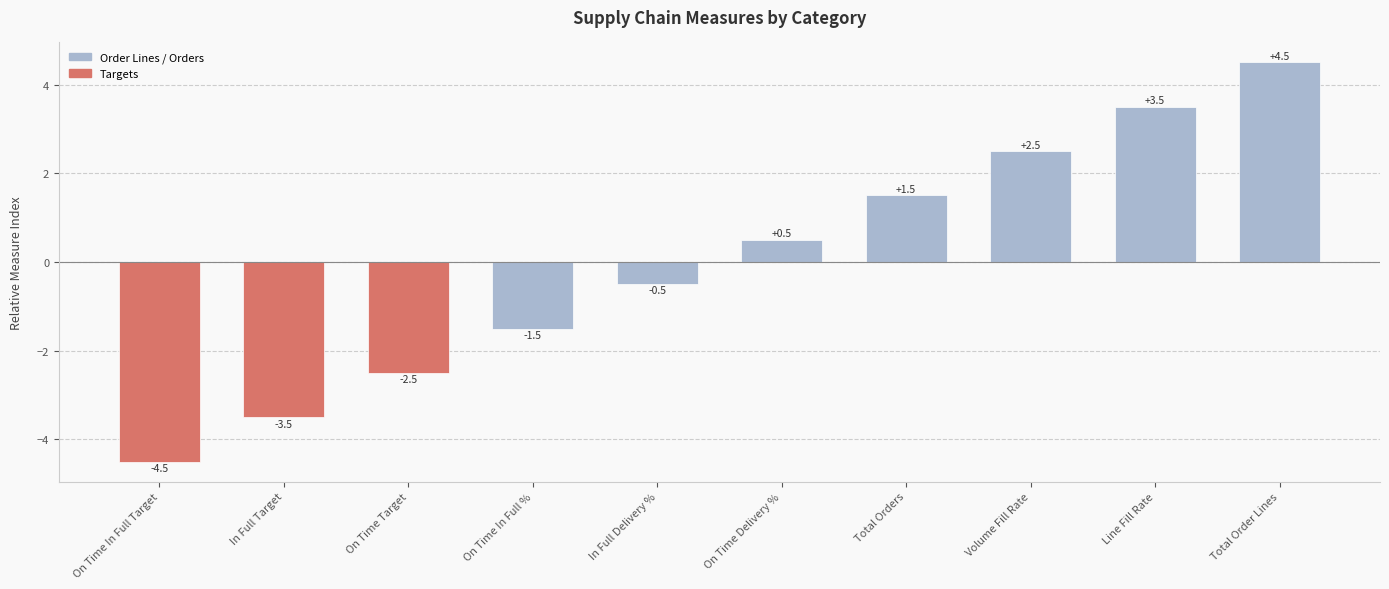

What is the label of the 1st bar from the left?

On Time In Full Target